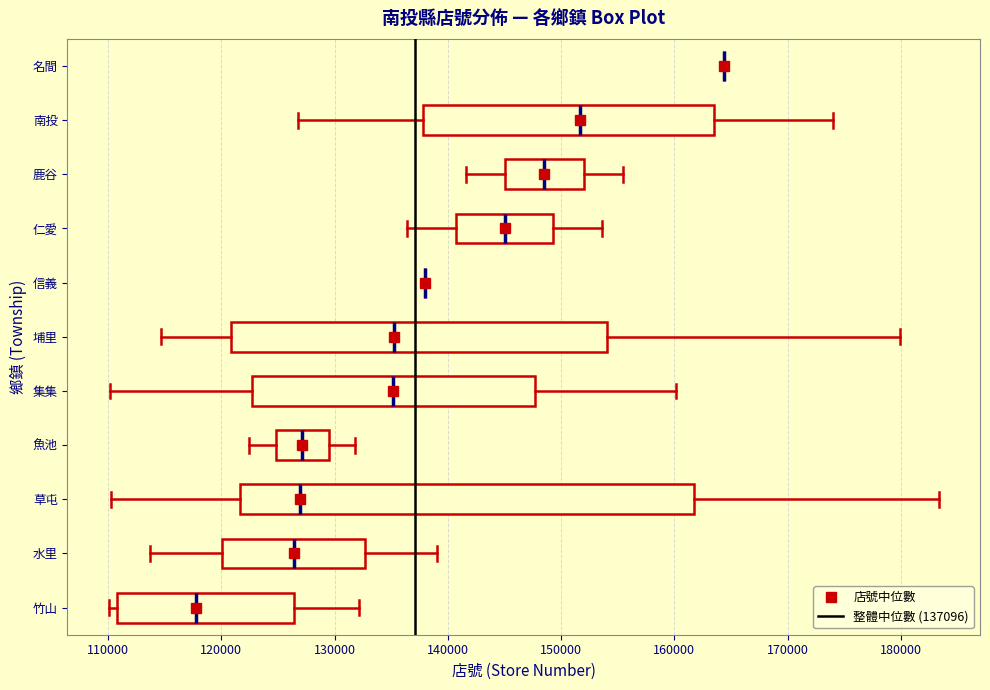

Reading bottom to top, read every box against the x-axis: the position of its median line, the range the box covers, and the ends of its whiskers. The values are not printed on the chart, so give them approximately, as read against the axis.

竹山: median 118000, box 111000 to 126000, whiskers 110000 to 132000
水里: median 126000, box 120000 to 133000, whiskers 114000 to 139000
草屯: median 127000, box 122000 to 162000, whiskers 110000 to 183000
魚池: median 127000, box 125000 to 129000, whiskers 122000 to 132000
集集: median 135000, box 123000 to 148000, whiskers 110000 to 160000
埔里: median 135000, box 121000 to 154000, whiskers 115000 to 180000
信義: box collapsed to a line at 138000, whiskers 138000 to 138000
仁愛: median 145000, box 141000 to 149000, whiskers 136000 to 154000
鹿谷: median 149000, box 145000 to 152000, whiskers 142000 to 155000
南投: median 152000, box 138000 to 164000, whiskers 127000 to 174000
名間: box collapsed to a line at 164000, whiskers 164000 to 164000